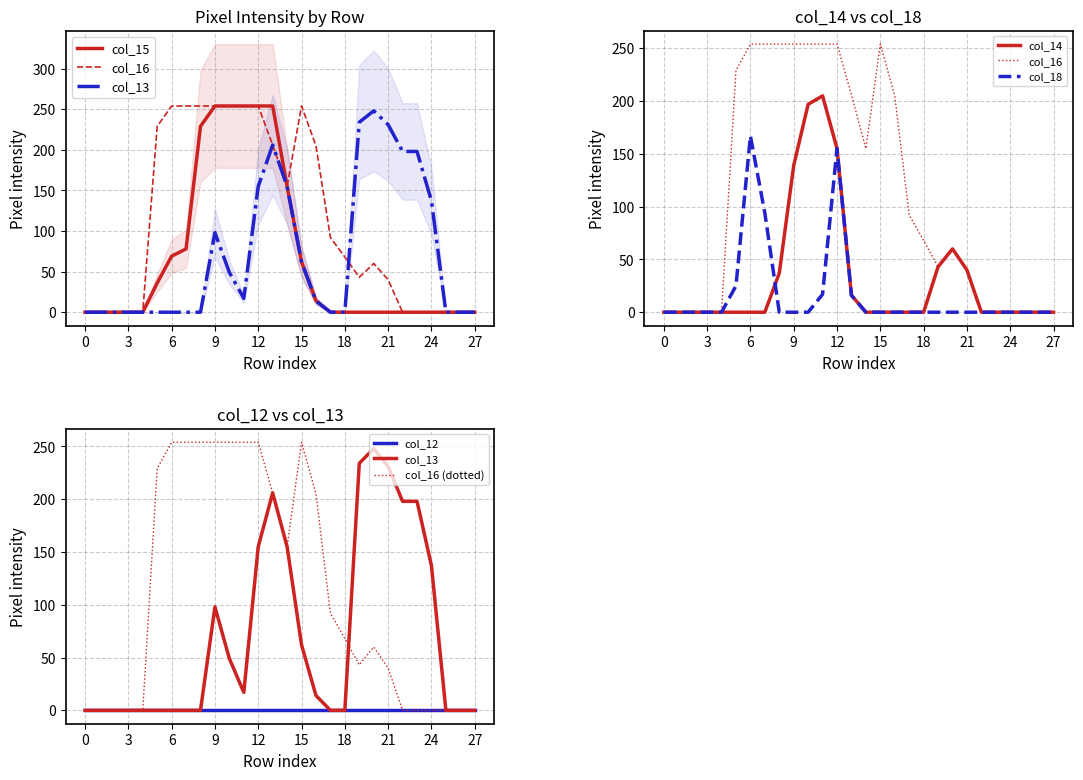

True or false: col_15 has more than 1 interior local peaks.

False